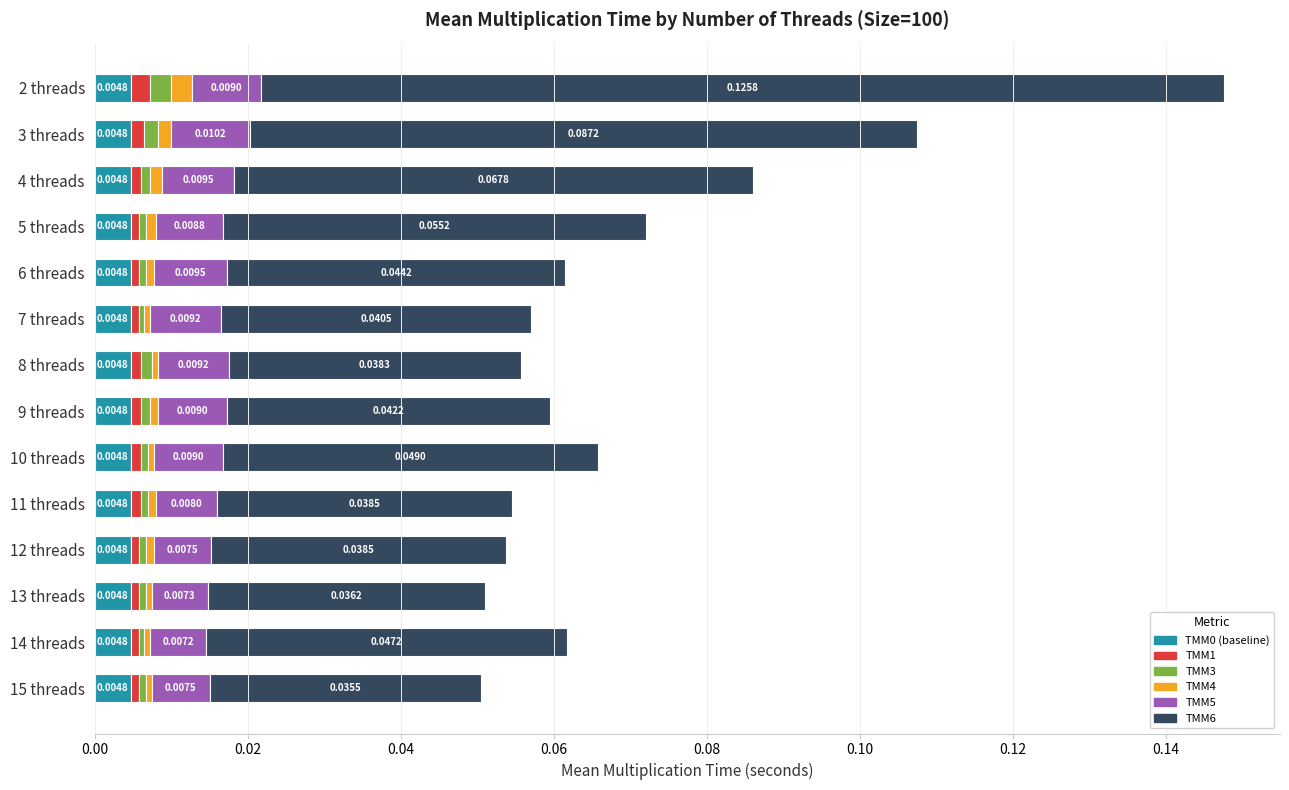

At which category is the sum across all series the highest?

2 threads